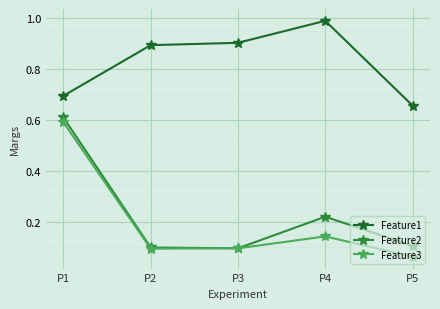

Which series has the largest total across all categories?

Feature1